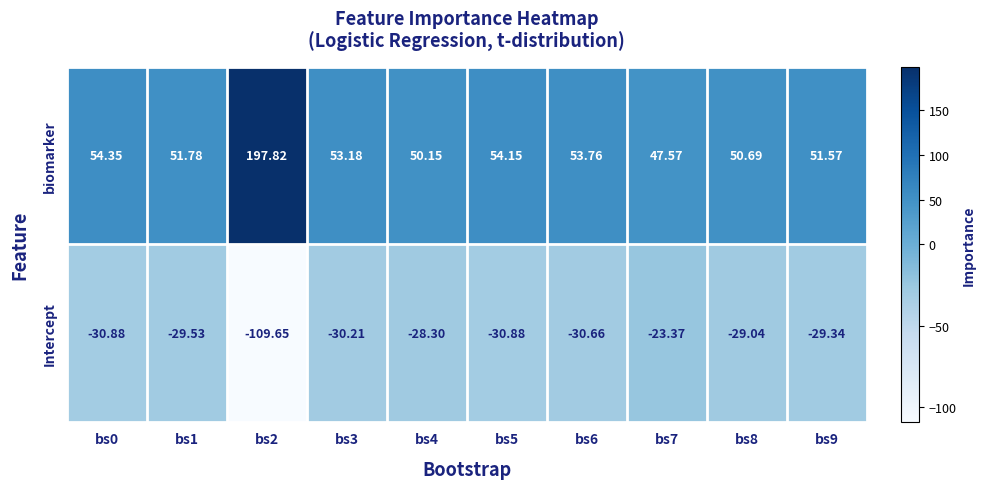

At bs4, list the series in order from smallest to largest.

Intercept, biomarker